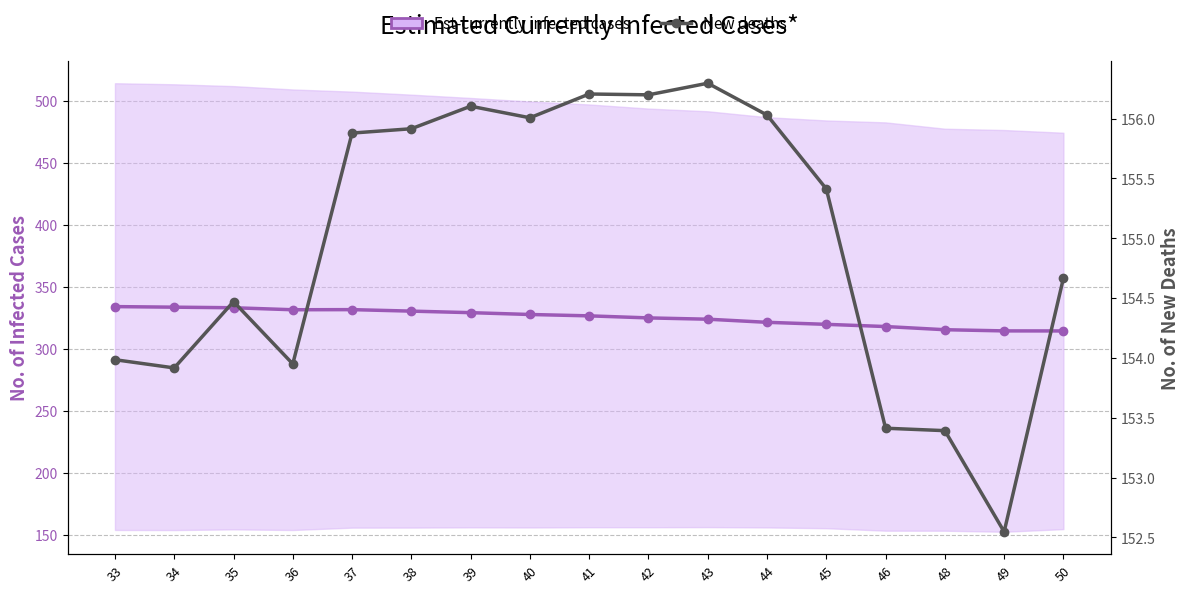

Is this an area chart (filled region under the line)?

No